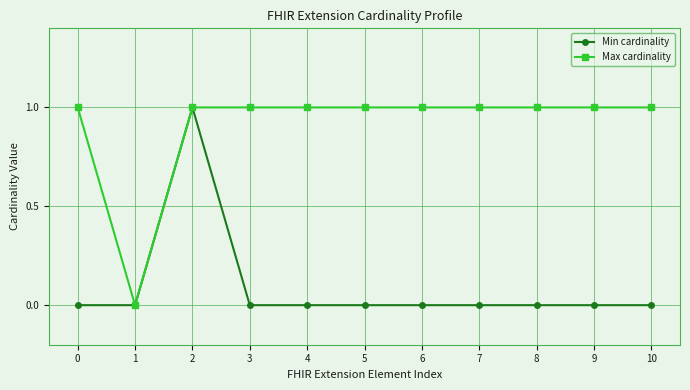

Reading right to left, extract all data points from this chart.

Min cardinality: 10=0	9=0	8=0	7=0	6=0	5=0	4=0	3=0	2=1	1=0	0=0
Max cardinality: 10=1	9=1	8=1	7=1	6=1	5=1	4=1	3=1	2=1	1=0	0=1